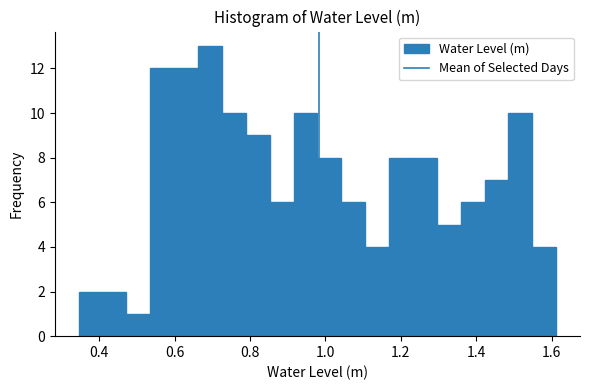

Read against the x-axis, roughly where is the centre of the tallest bar?

0.70